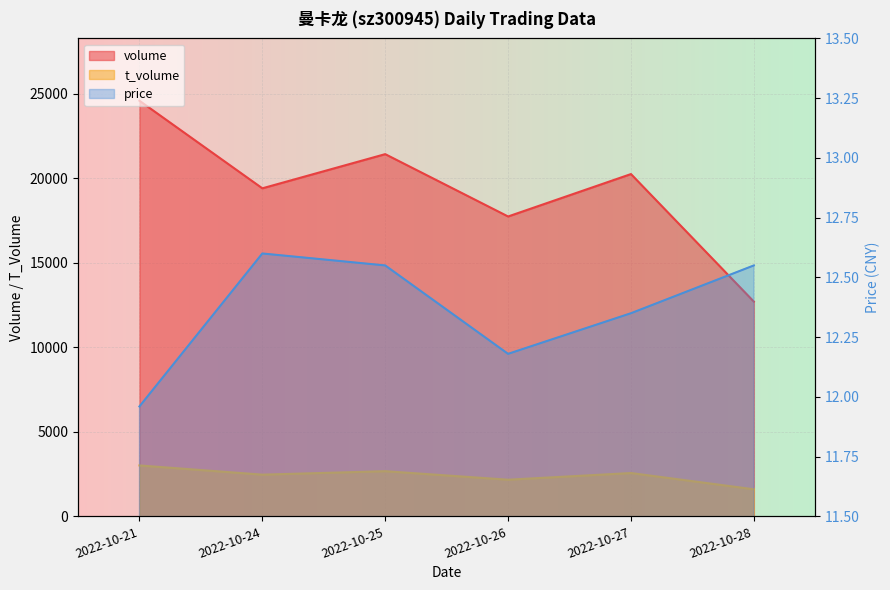

Is it true that t_volume equals 4175.9 at 2022-10-24?

False